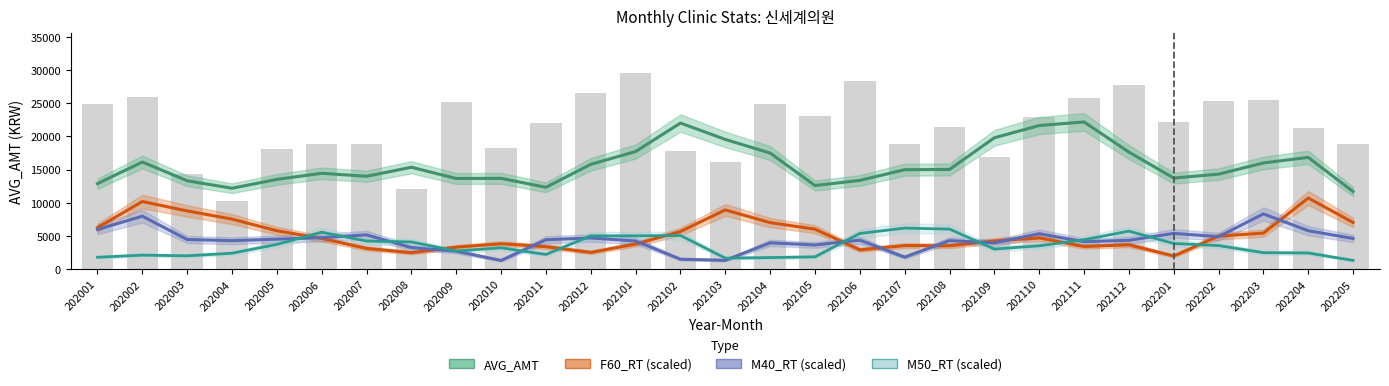

The M40_RT (scaled) series shows 3233.9 at 202008. True or false?

True